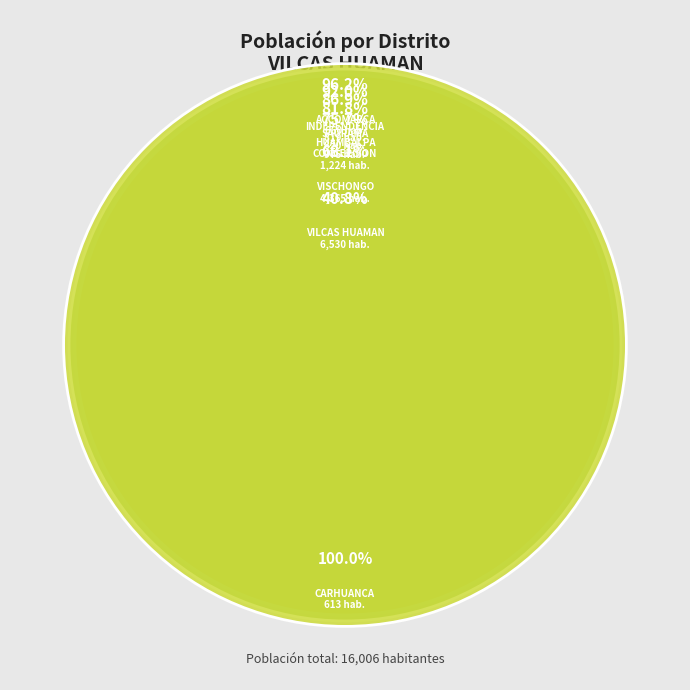

To the nearest percent, what is the difference between the HUAMBALPA and CONCEPCION slice percentages?

2%